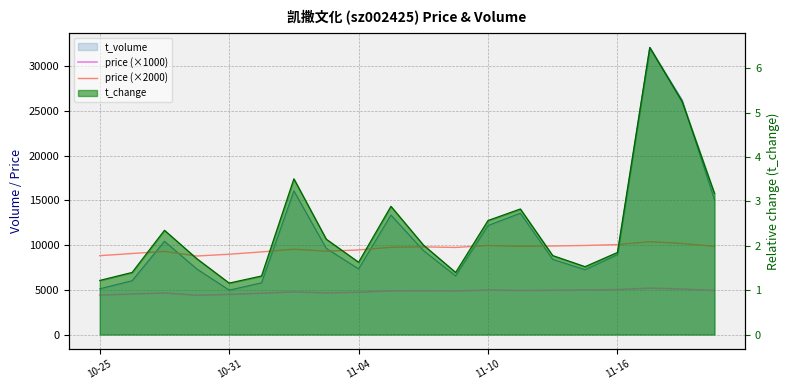

What is the difference between the highest and lowest values at 11?

4870